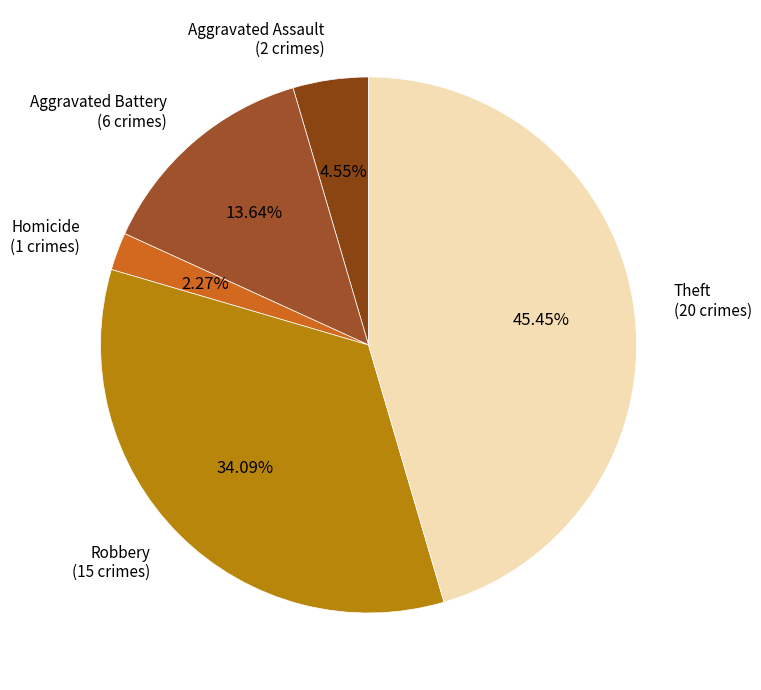

To the nearest percent, what is the difference between the largest and smallest slice percentages?

43%